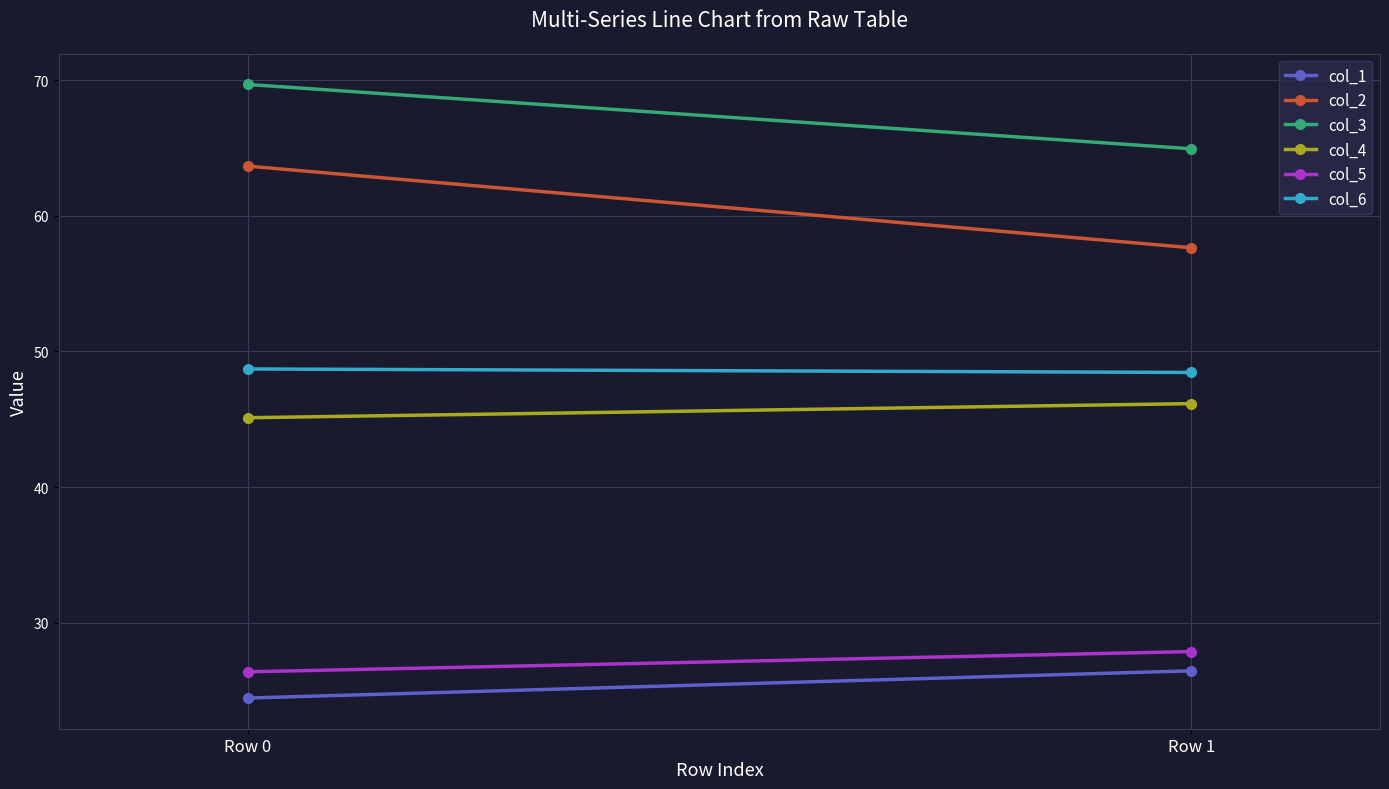

Between Row 0 and Row 1, which series saw the biggest shift?

col_2